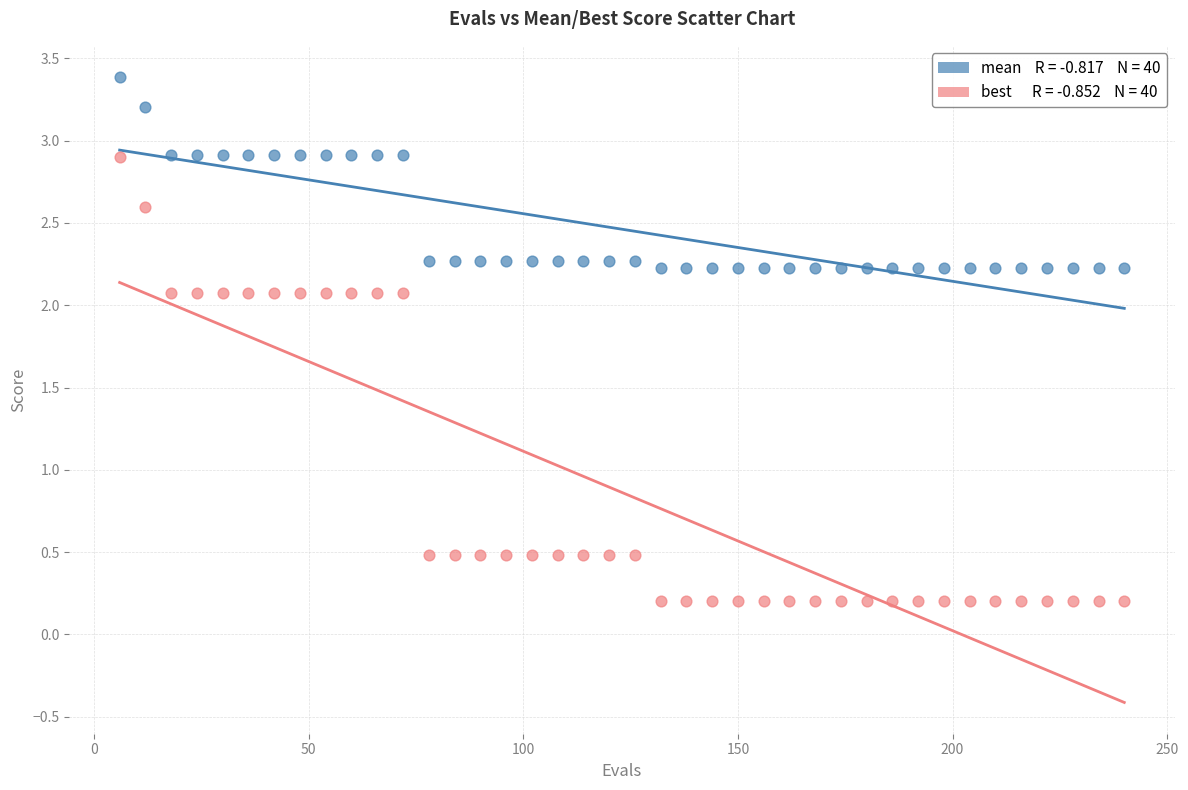

Across all data points, what is the range of Y values (max minus min)?

3.2